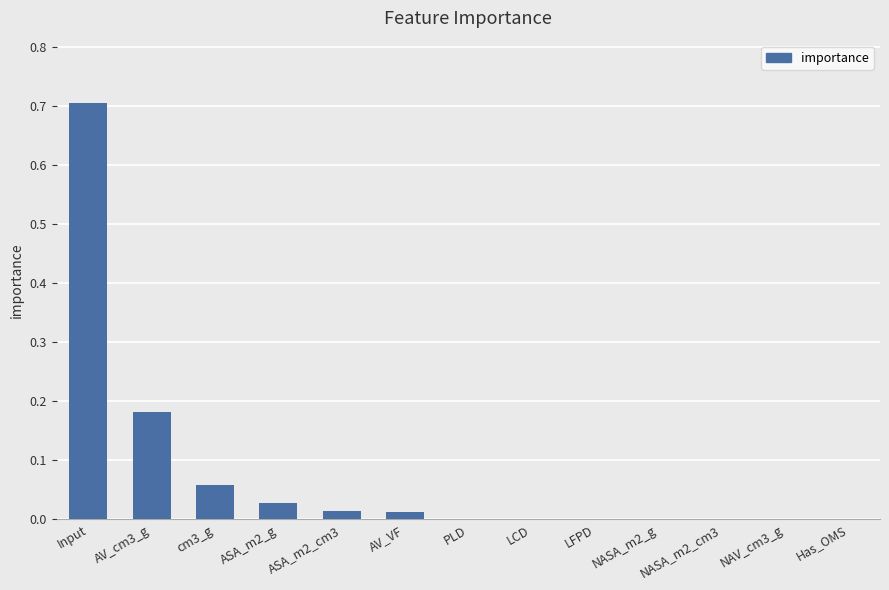

What is the approximate value at Input?

0.7